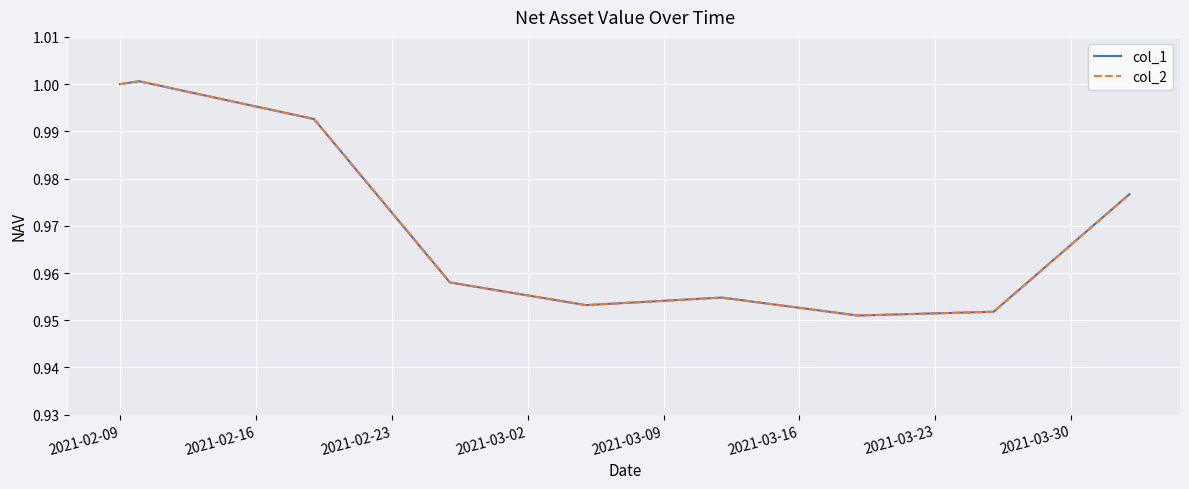

Does the chart have visible grid lines?

Yes